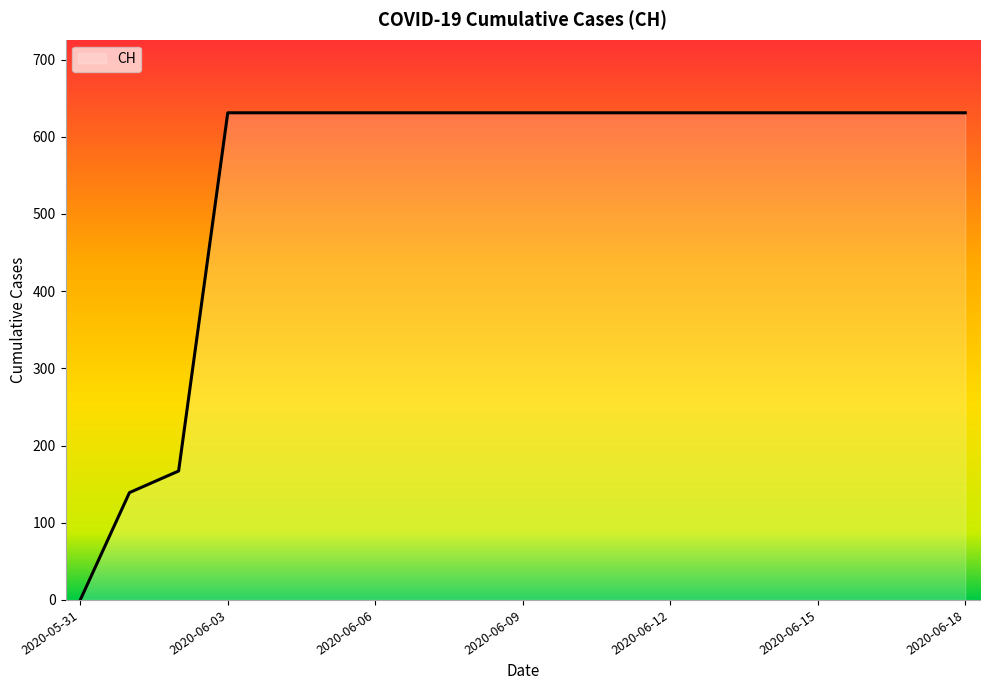

What is the difference between the maximum and minimum values?

631